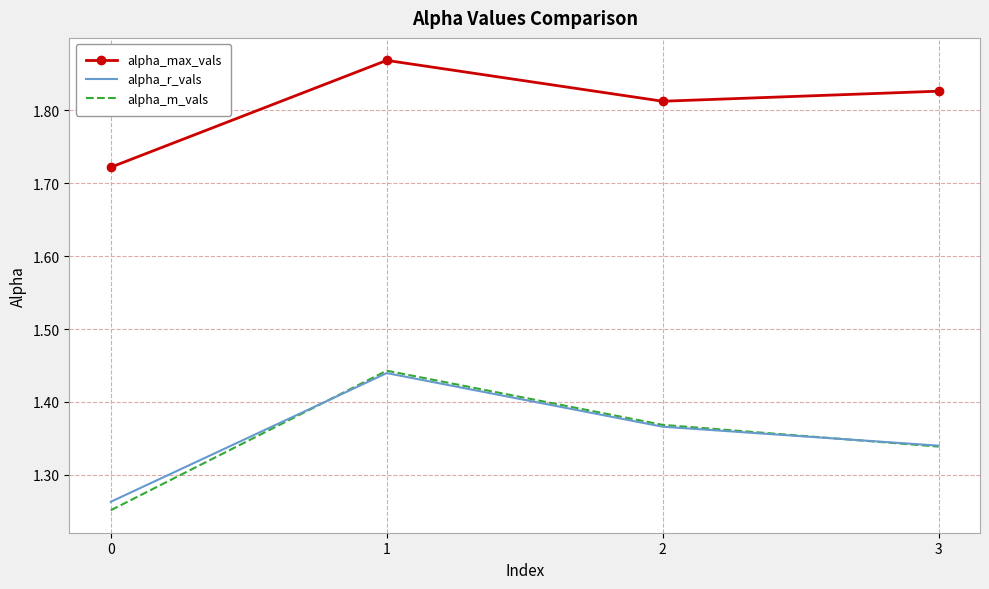

Which series has the widest spread of values?

alpha_m_vals